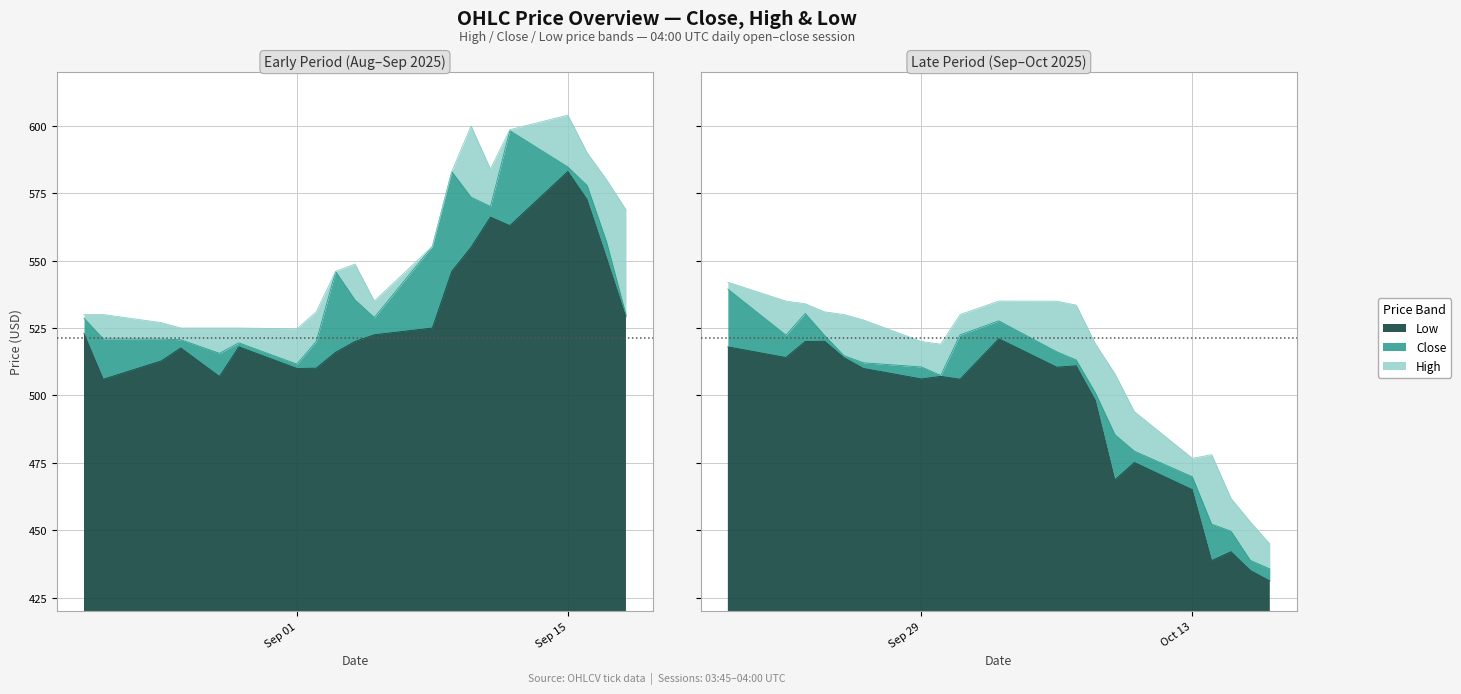

At which label does Close reach its peak?

2025-09-12